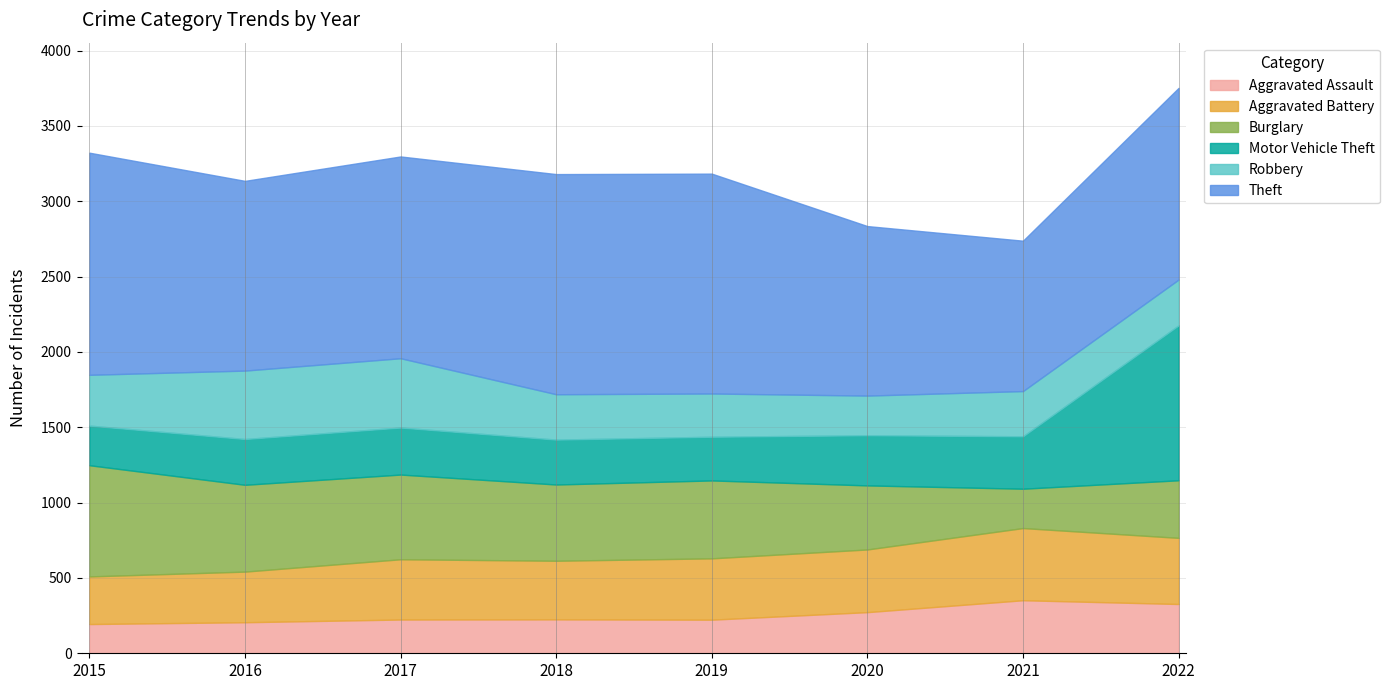

What is the value of the Robbery point at the 1st from the left?

337